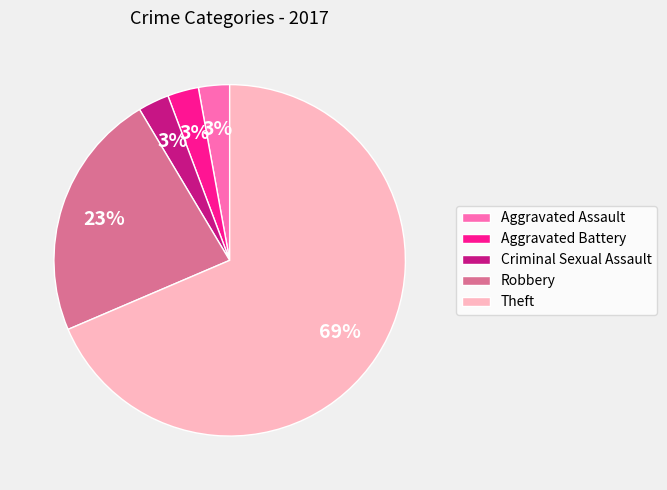

Which slice is the largest?

Theft